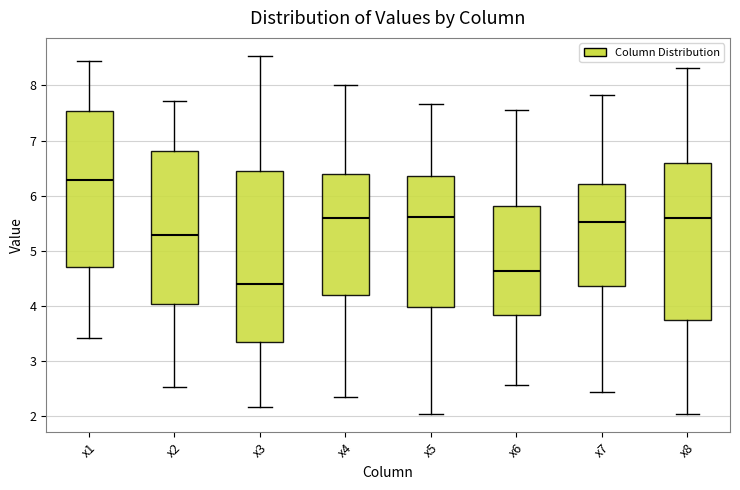

Where is the lower edge of the box for x6 on the y-axis? The values are not printed on the chart, so give them approximately, as read against the axis.

3.8